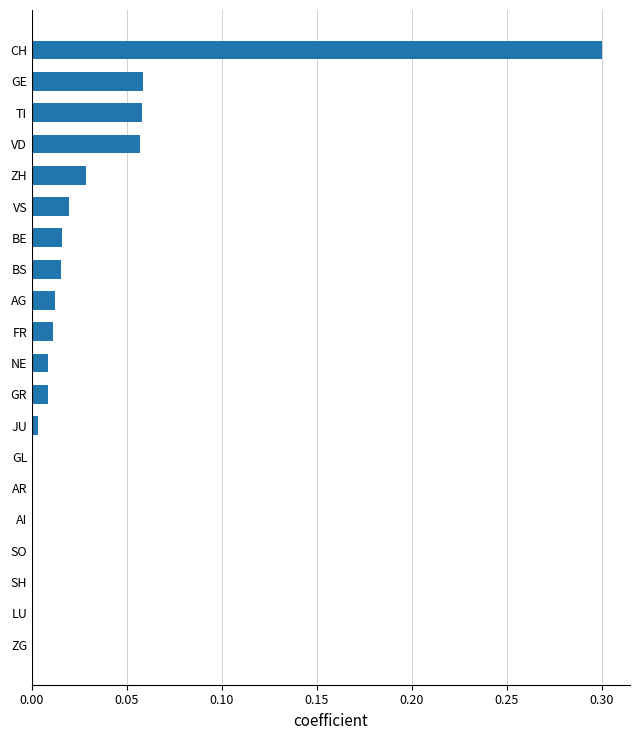

What is the greatest value displayed?

0.3